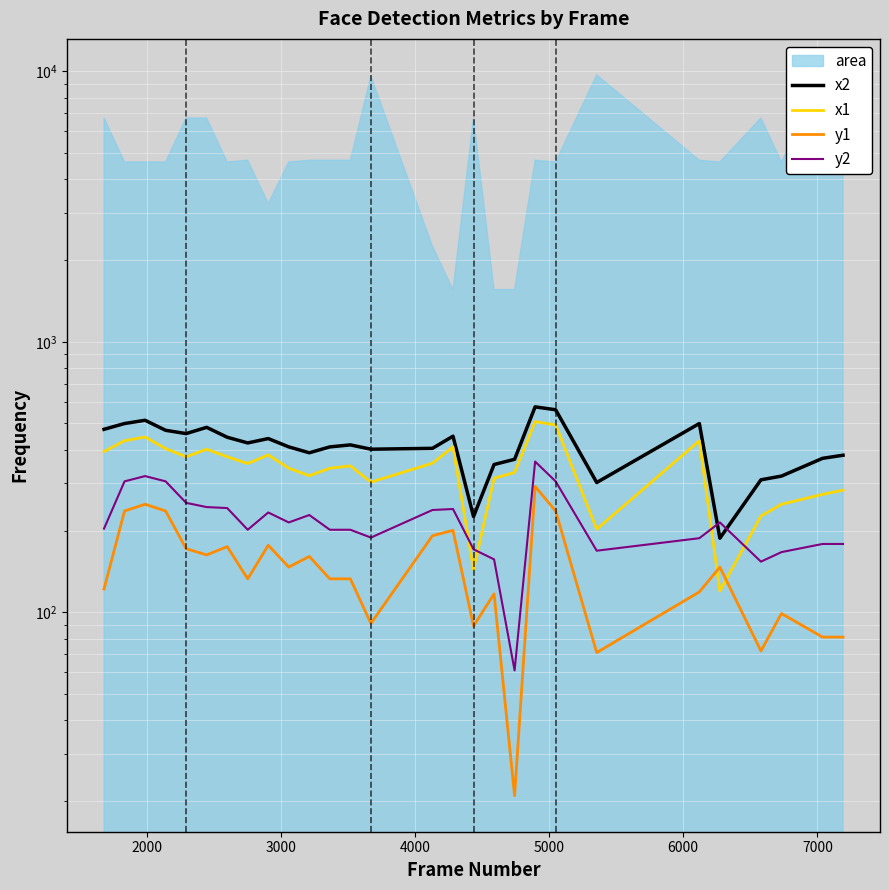

What is the value of the x2 point at the 26th from the left?

319